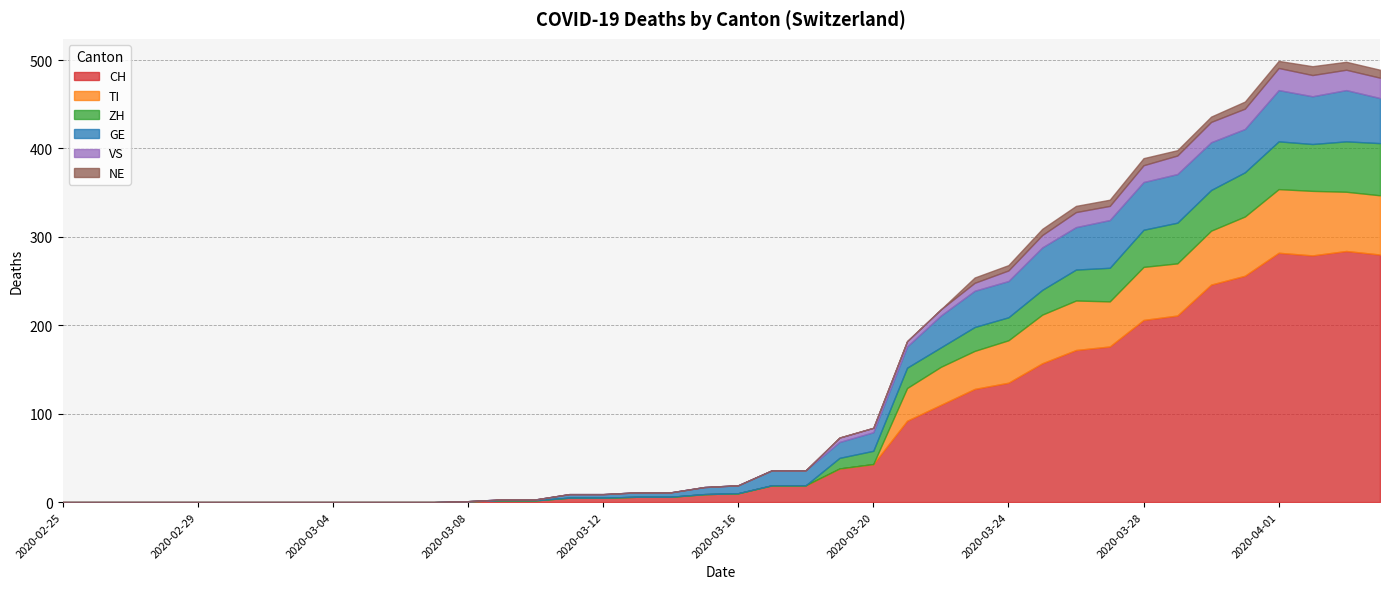

Which label corresponds to the largest value in the chart?

2020-04-03